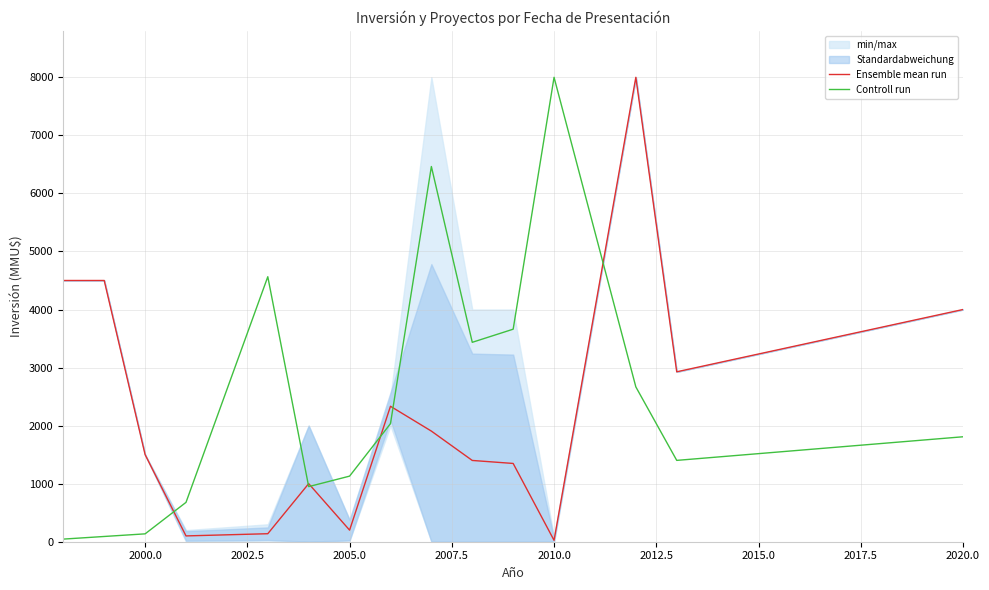

Which category has the highest value in the Controll run series?

2010.0